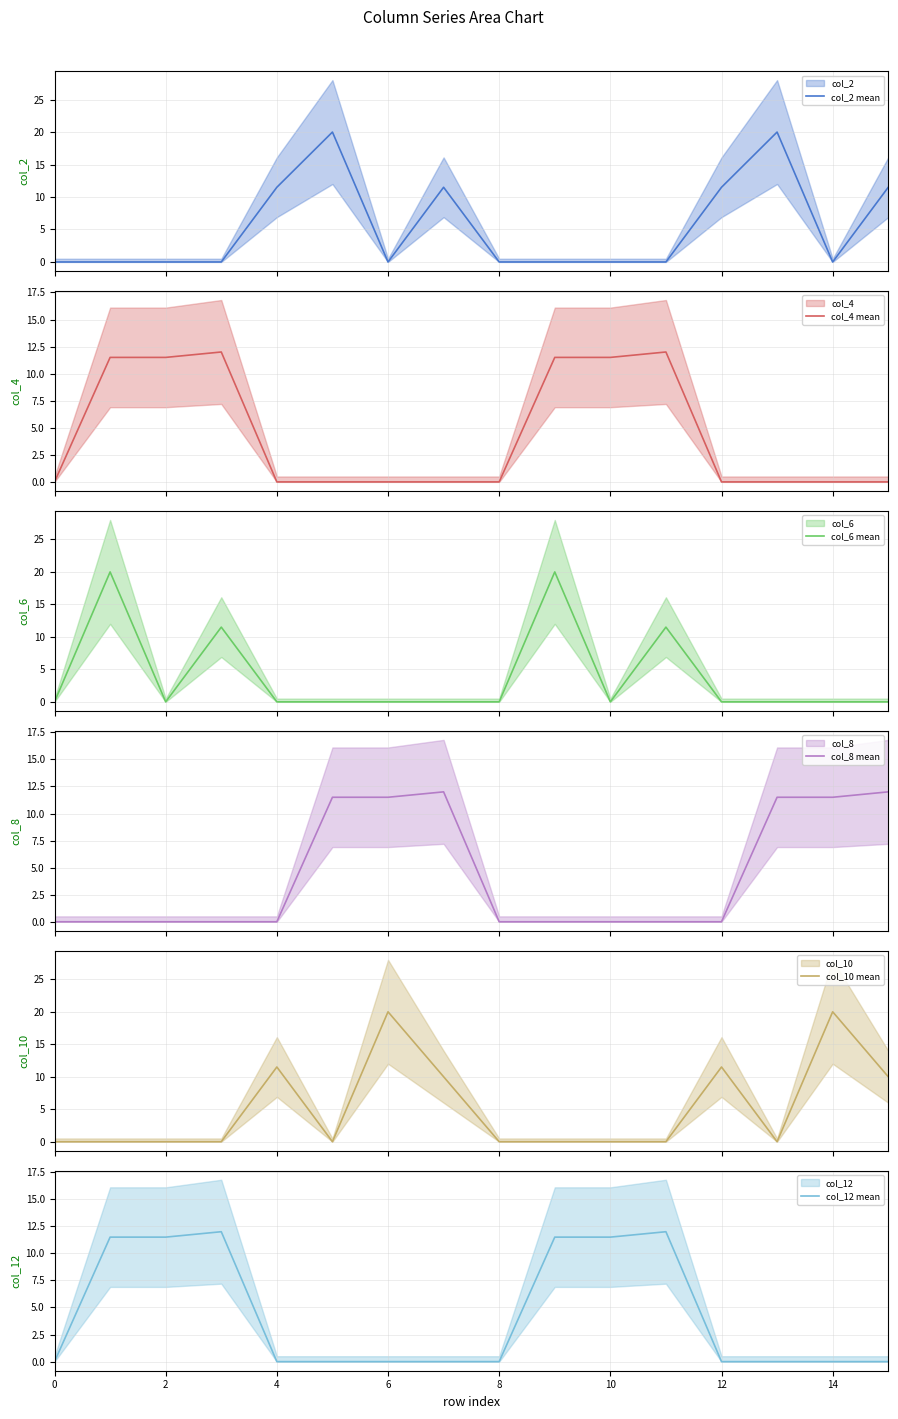

The col_12 mean series shows 0.0 at 0. True or false?

True